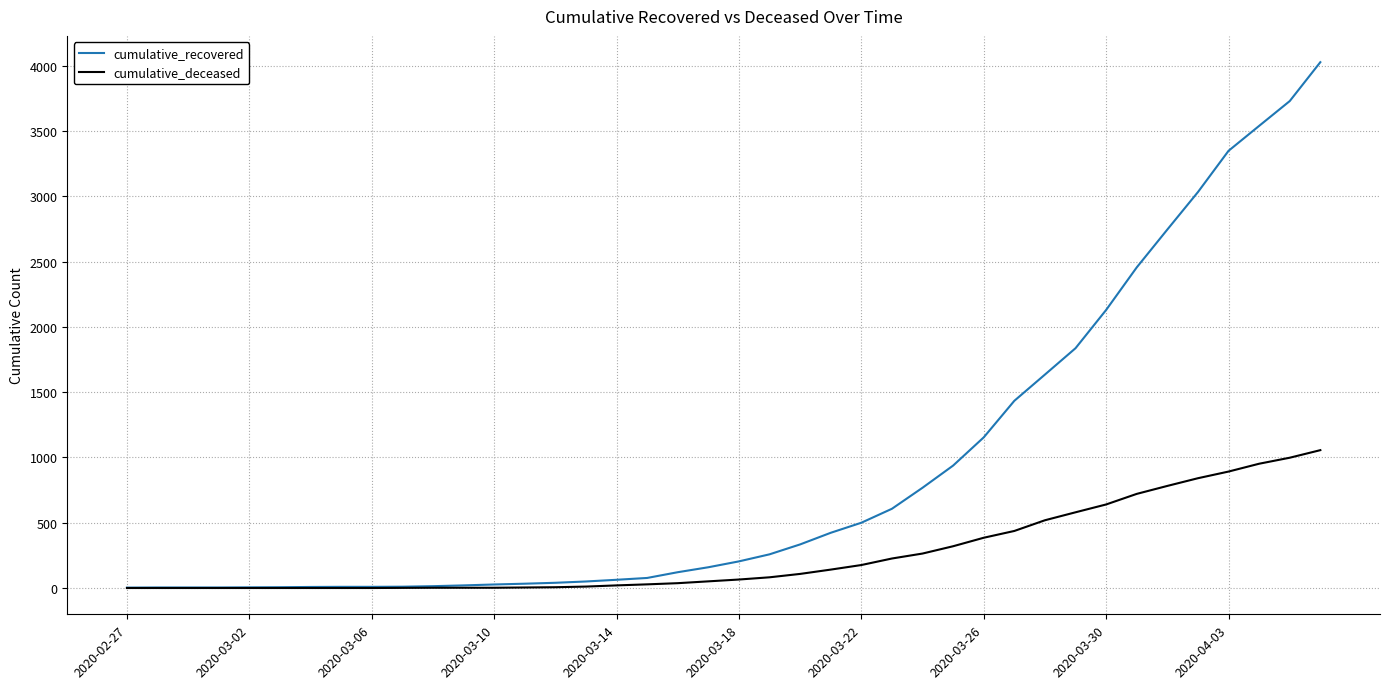

What is the maximum value shown in the chart?

4028